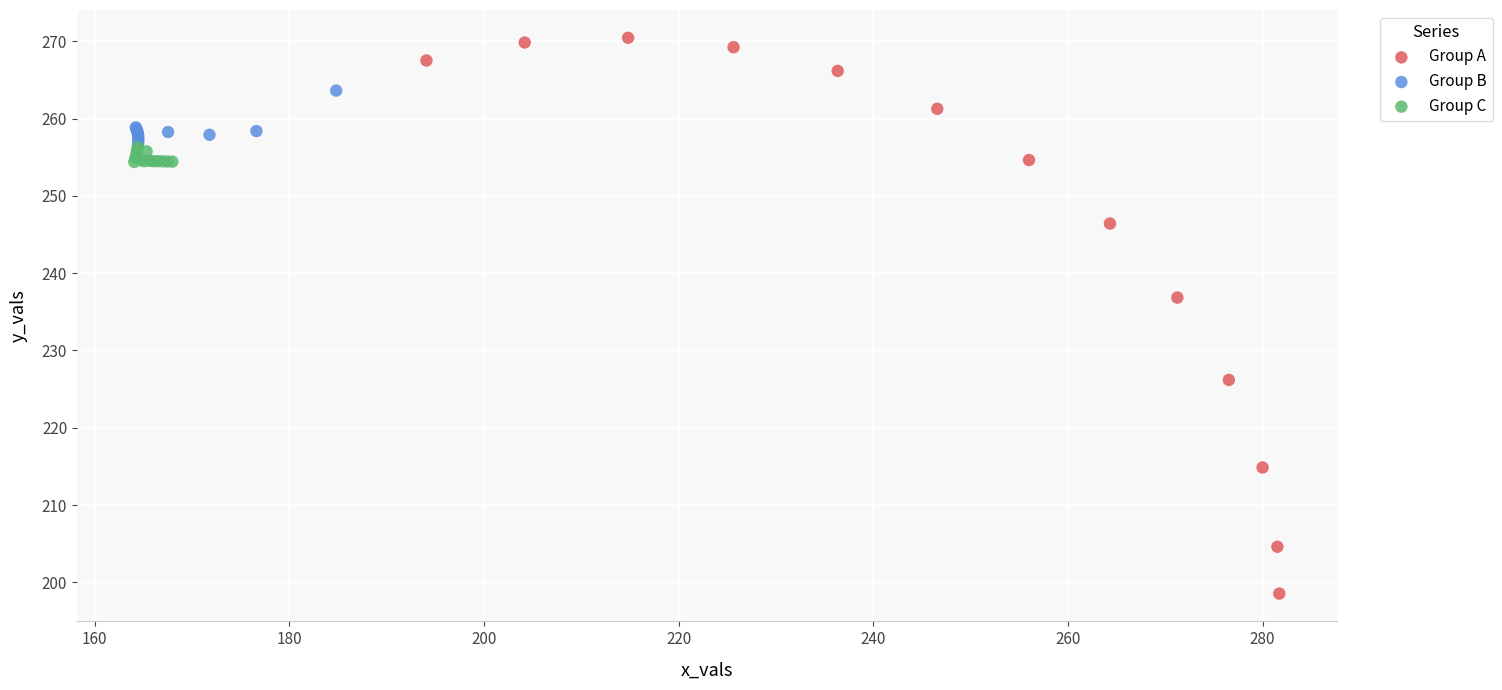

Which series has the widest spread of Y values?

Group A